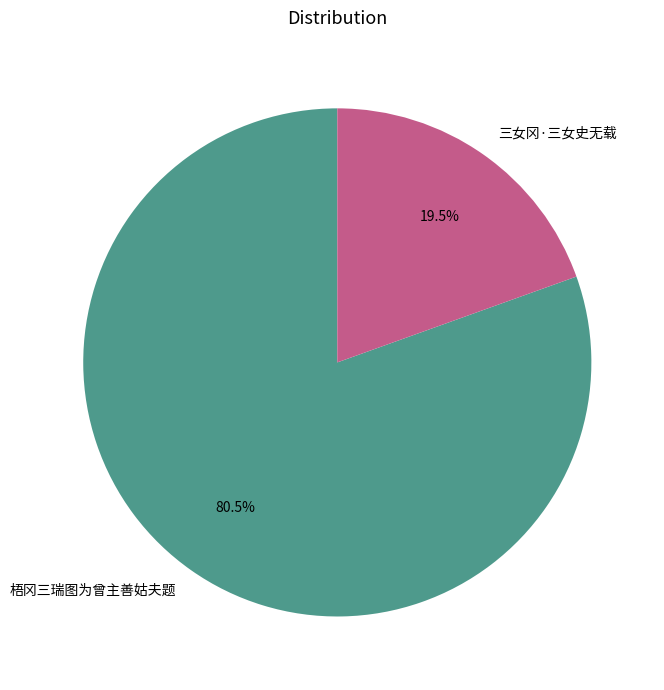

To the nearest percent, what is the difference between the largest and smallest slice percentages?

61%